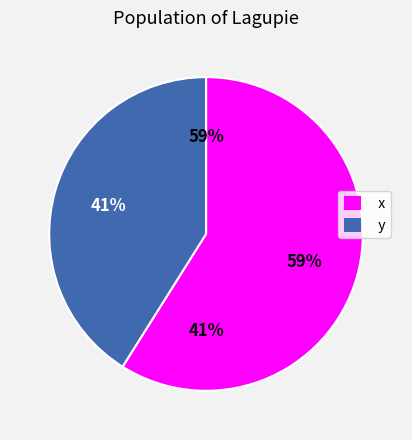

The y slice represents 41% of the pie. True or false?

True